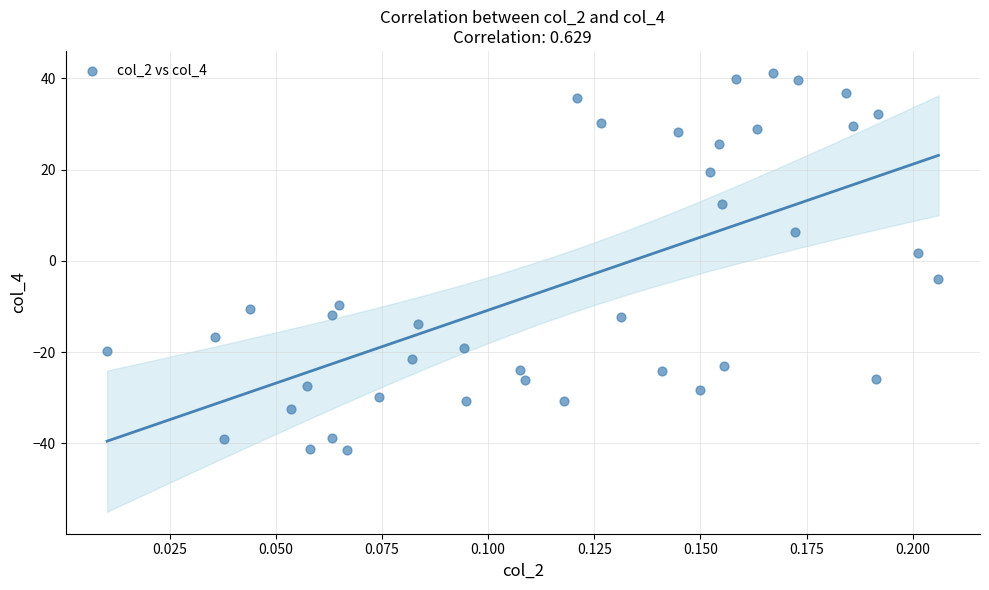

What is the range of Y values (max minus min)?

82.7